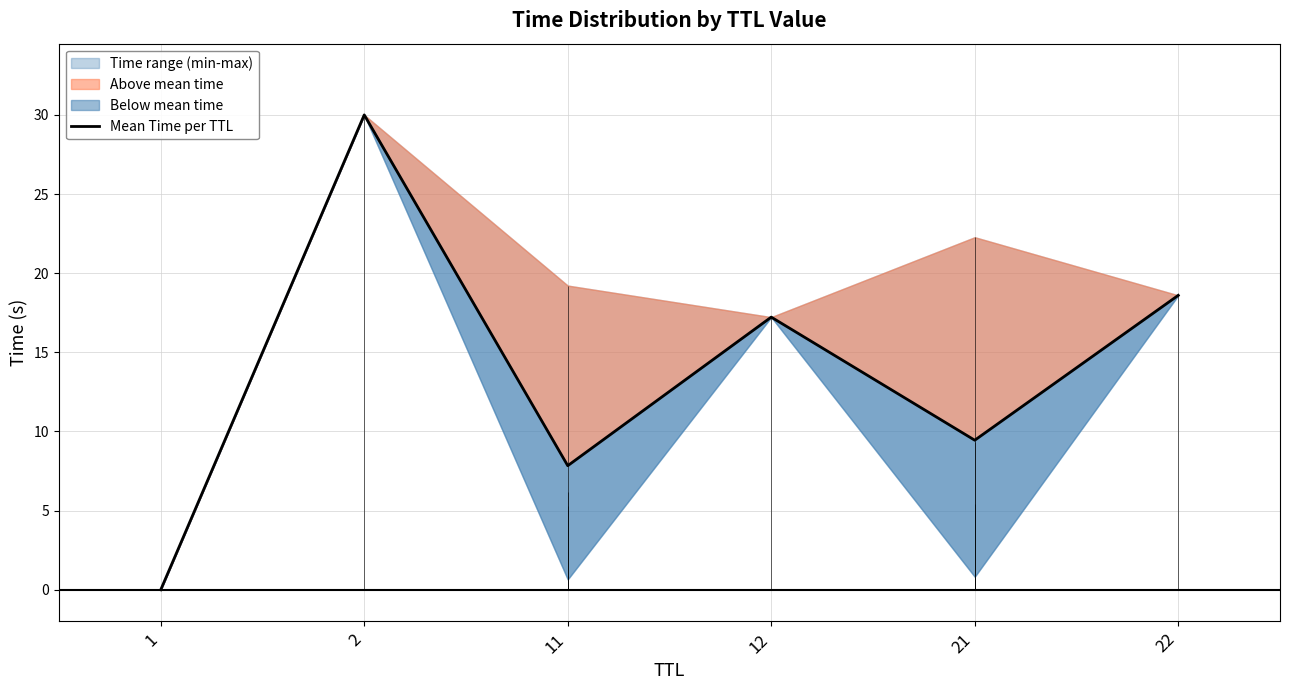

List the labels in order of value, smallest first.

1, 11, 21, 12, 22, 2